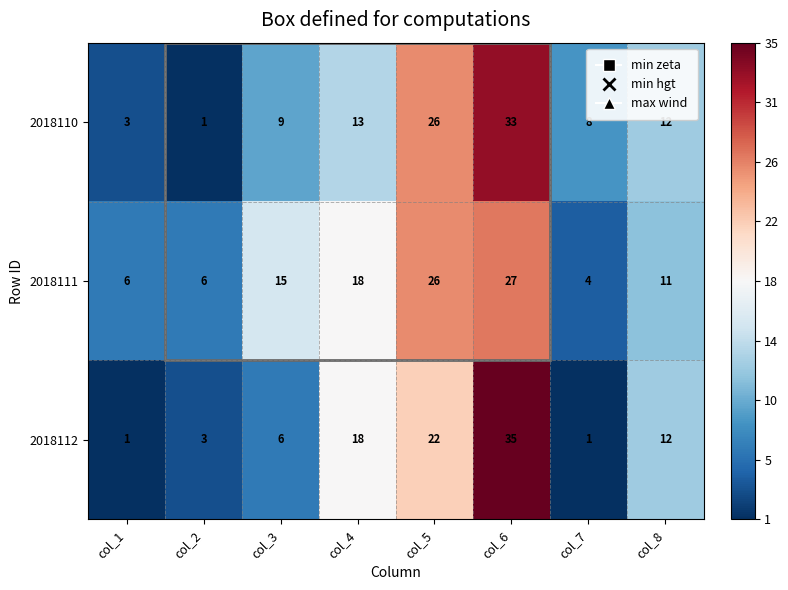

What is the difference between the highest and lowest values at col_3?

9